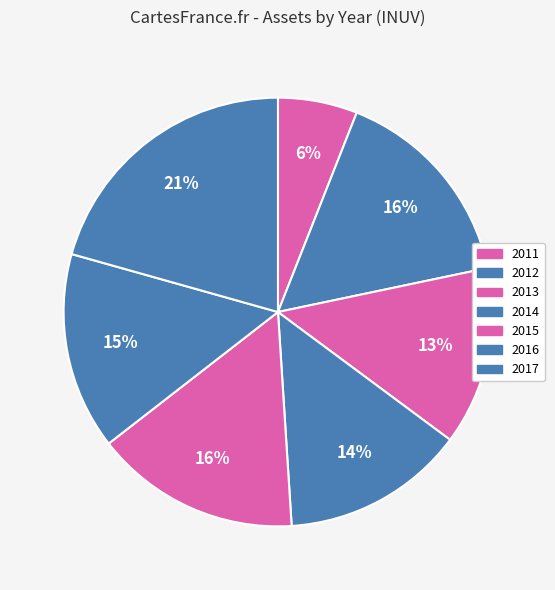

Which category has the biggest portion of the pie?

2017